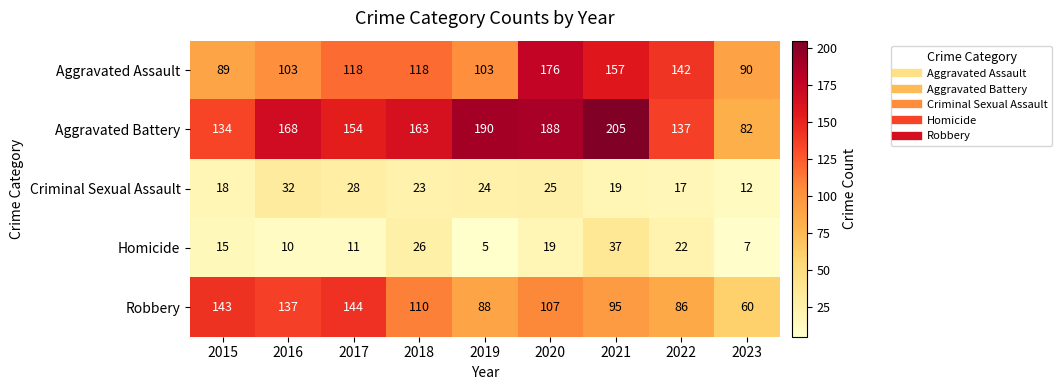

Which series has the largest total across all categories?

Aggravated Battery